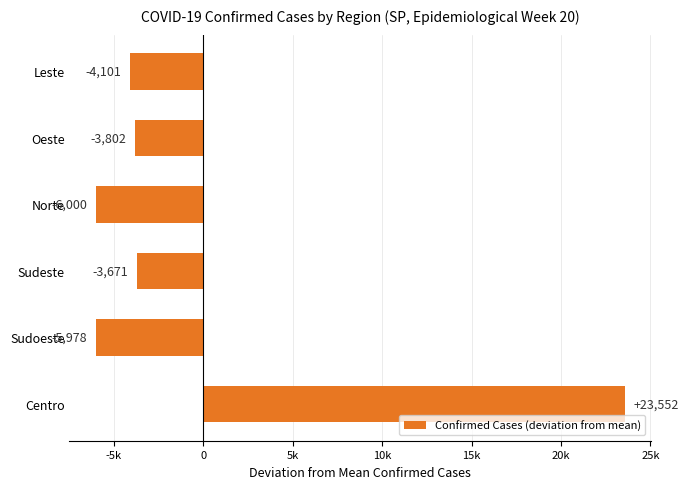

Are the bars horizontal?

Yes